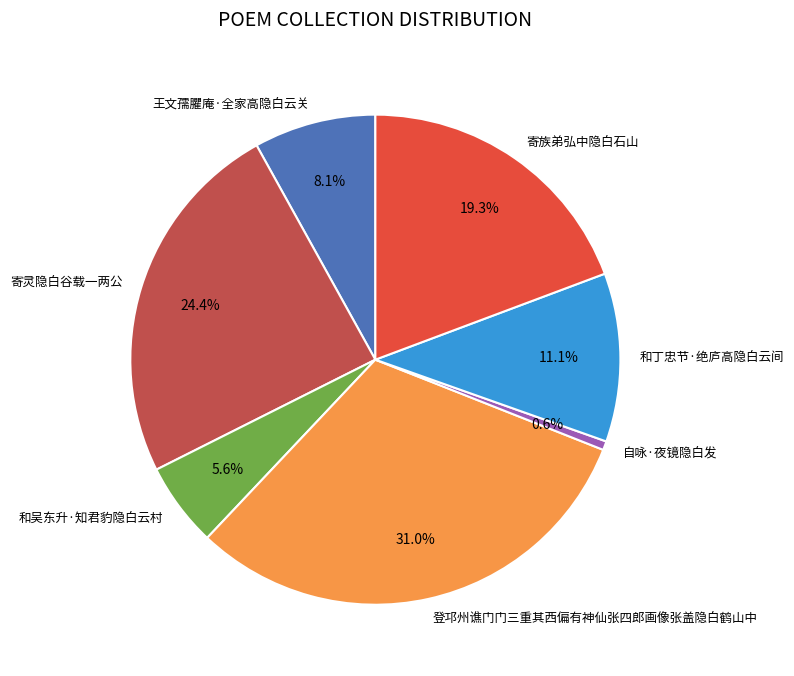

What percentage is the 王文孺臞庵·全家高隐白云关 slice, to the nearest percent?

8%